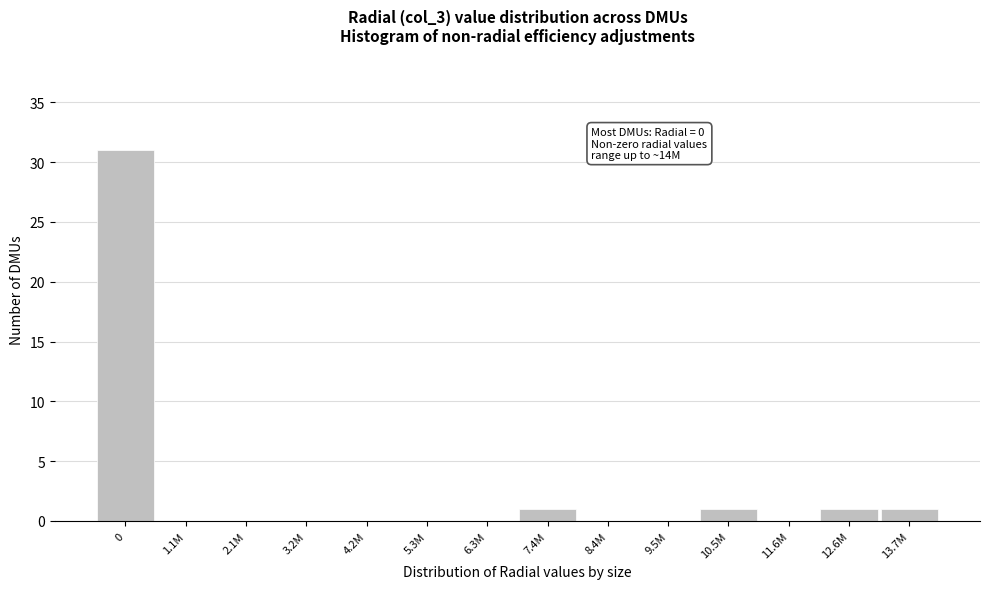

Reading right to left, list all the values displayed in this chart.

13.7M=1	12.6M=1	11.6M=0	10.5M=1	9.5M=0	8.4M=0	7.4M=1	6.3M=0	5.3M=0	4.2M=0	3.2M=0	2.1M=0	1.1M=0	0=31